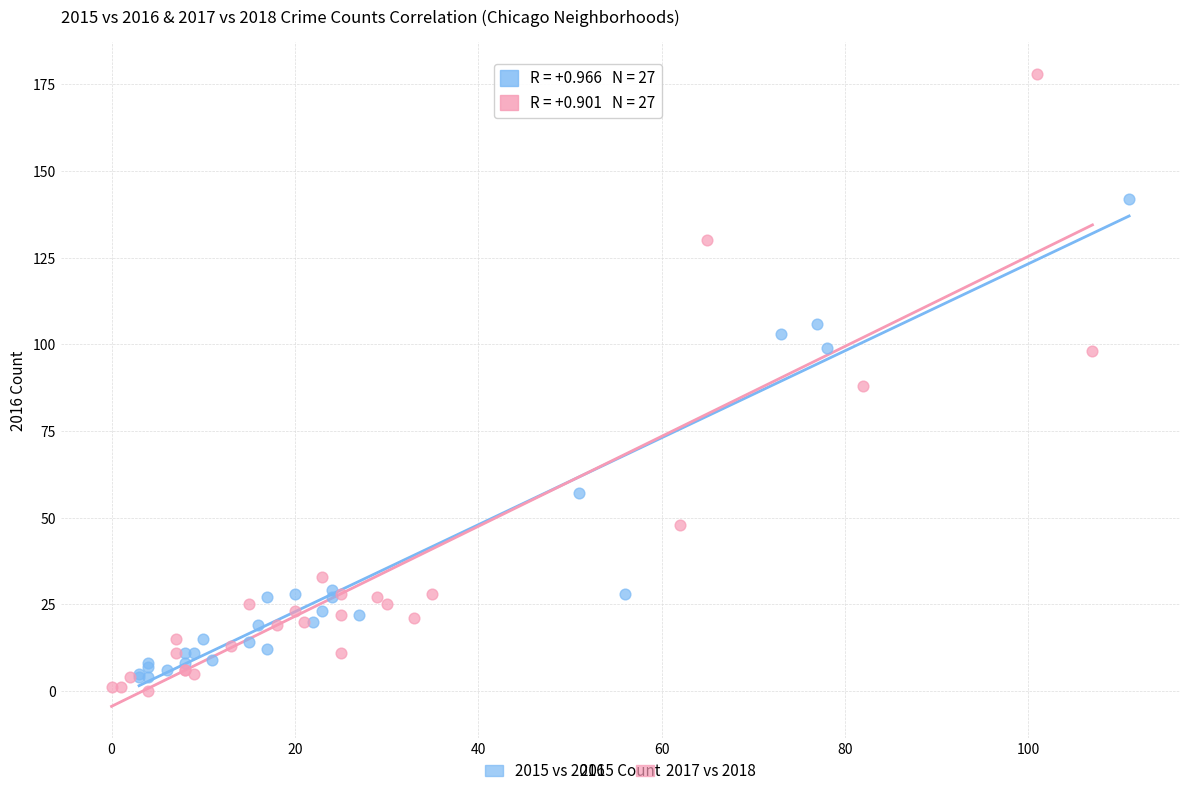

Which series has the widest spread of Y values?

2017 vs 2018